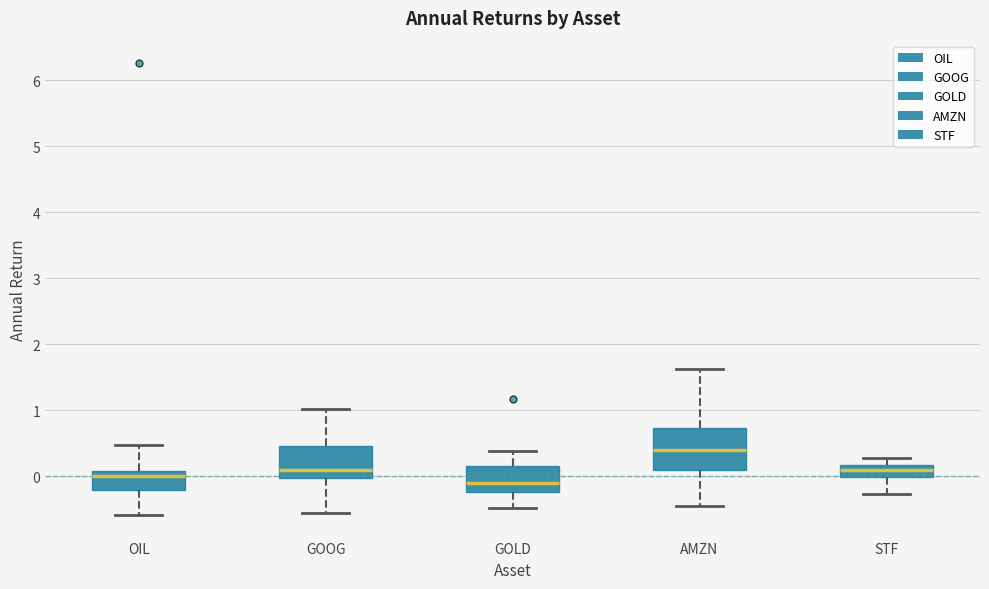

Comparing the boxes themselves (not the whiskers), which one is the tallest?

AMZN